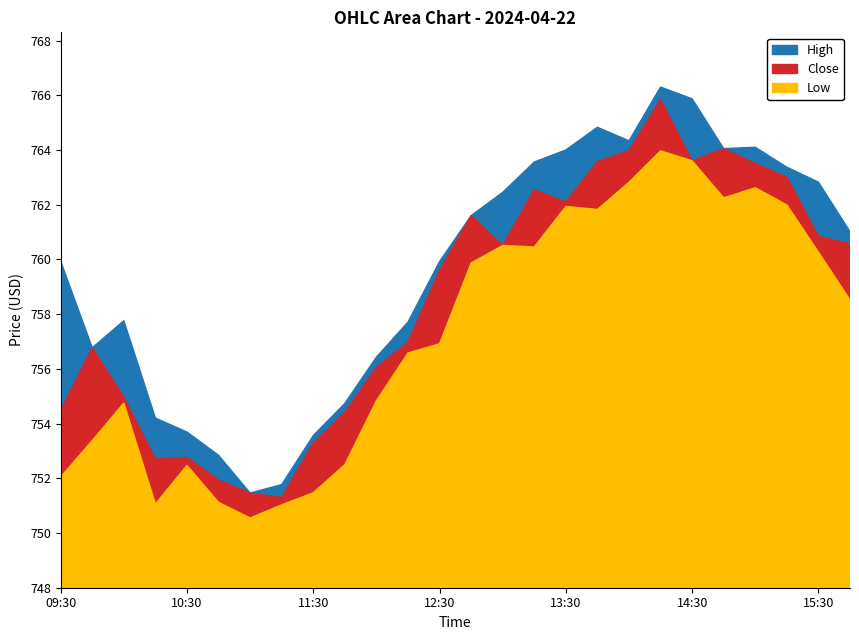

What is the label of the 4th point from the right?

15:00